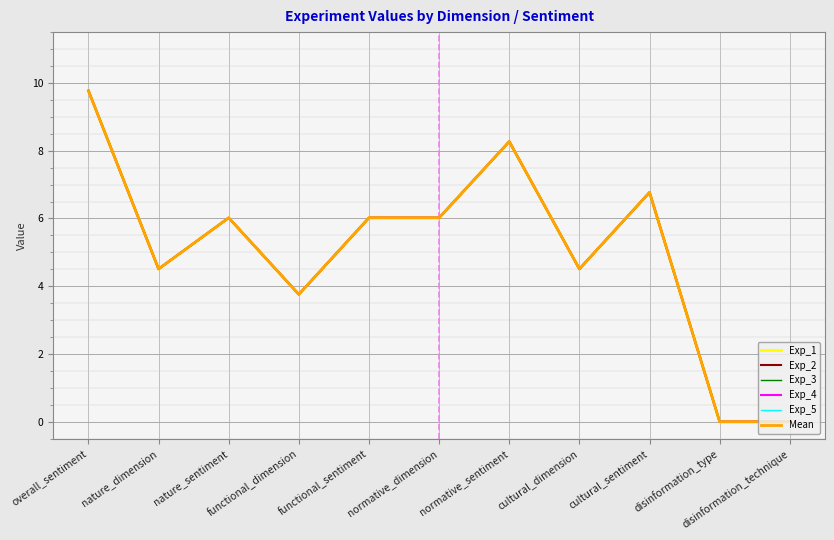

The value of Exp_3 at functional_dimension is 3.8. True or false?

True